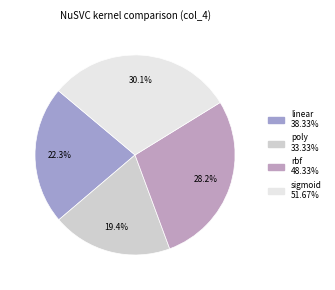

Rank the categories by value from lowest to highest.

poly, linear, rbf, sigmoid